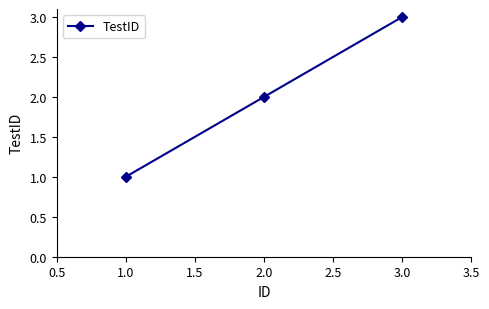

What is the sum of all values?

6